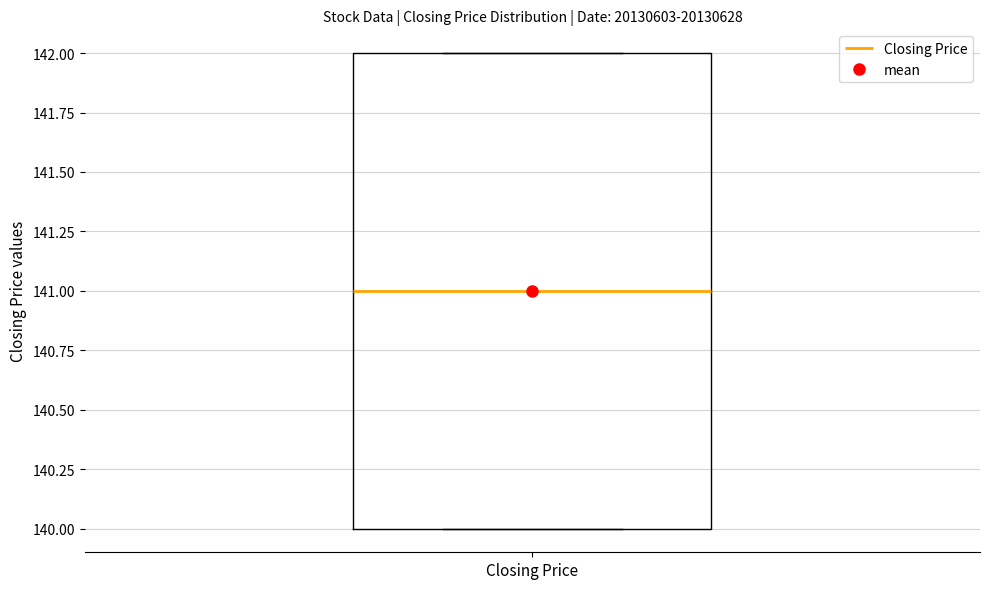

Read this box plot against the y-axis: the position of the median line, the range covered by the box, and the ends of both whiskers. The values are not printed on the chart, so give them approximately, as read against the axis.

median 141, box 140 to 142, whiskers 140 to 142